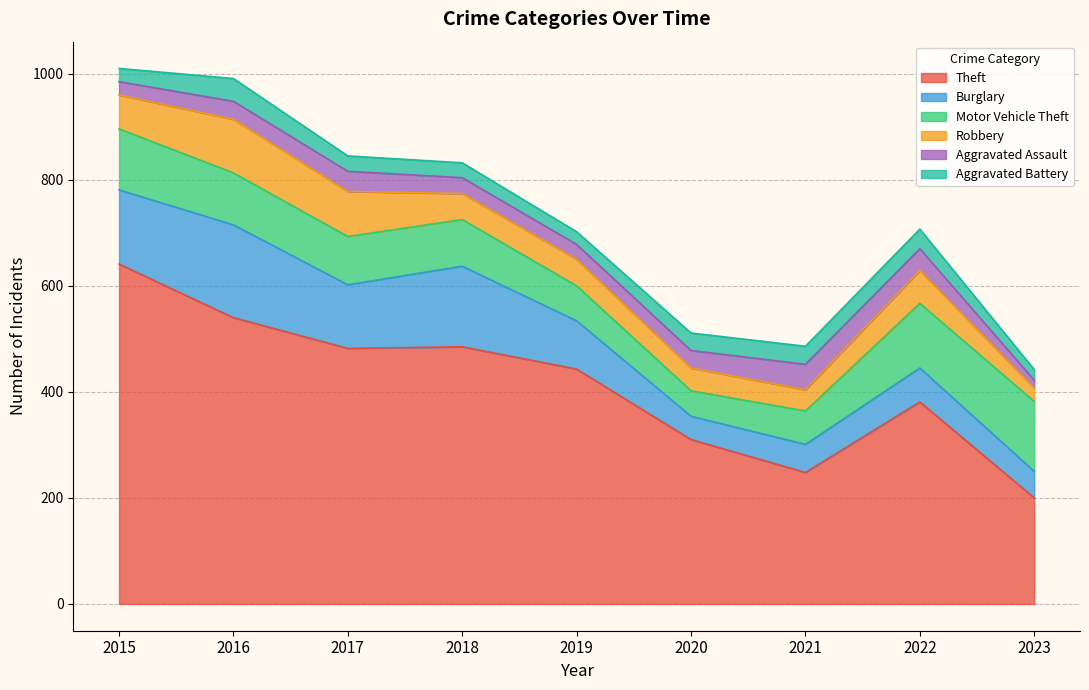

Reading left to right, extract all data points from this chart.

Theft: 641	540	482	485	443	310	248	381	200
Burglary: 140	175	120	152	91	44	53	64	50
Motor Vehicle Theft: 115	98	91	88	66	48	63	122	132
Robbery: 64	101	85	49	50	43	40	62	25
Aggravated Assault: 25	34	38	30	28	33	48	41	15
Aggravated Battery: 25	43	29	28	24	33	34	37	20